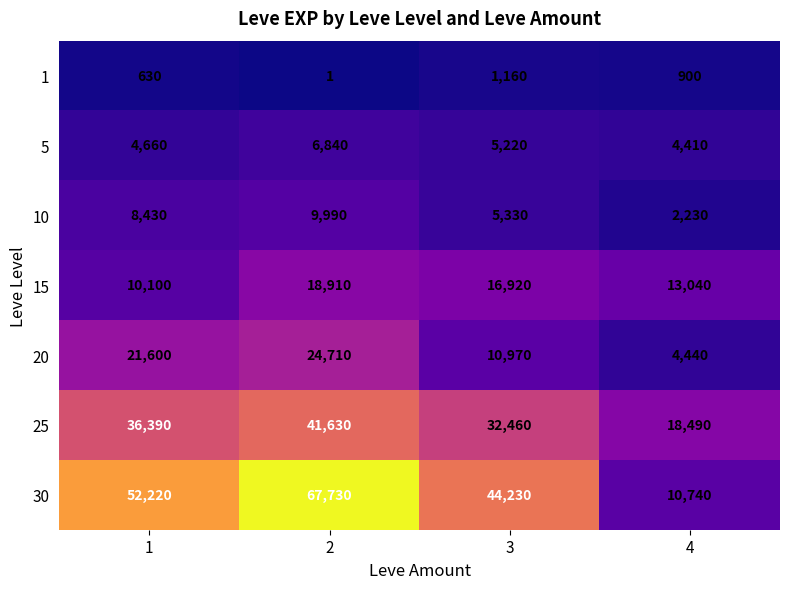

How many data points does each series have?

4